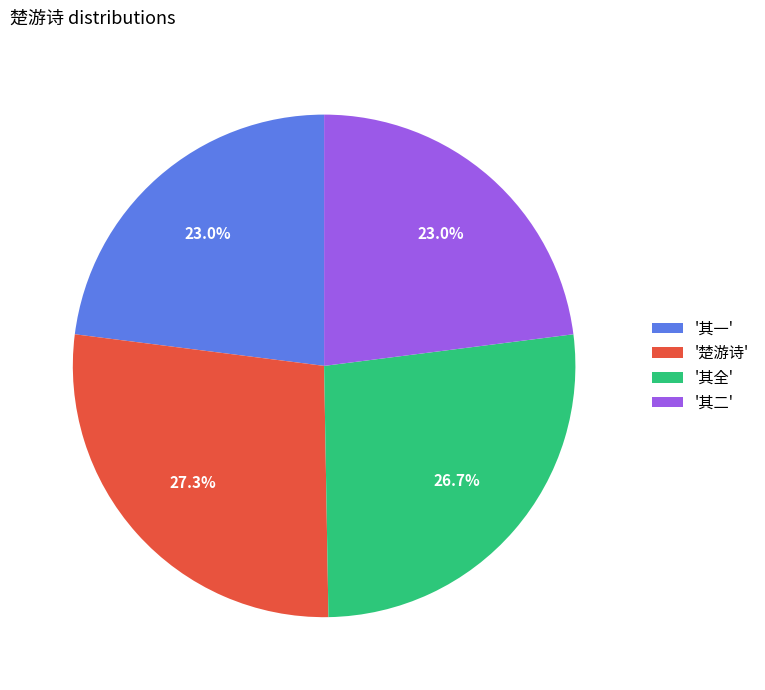

What is the ratio of the value at '楚游诗' to the value at '其全'?

1.0